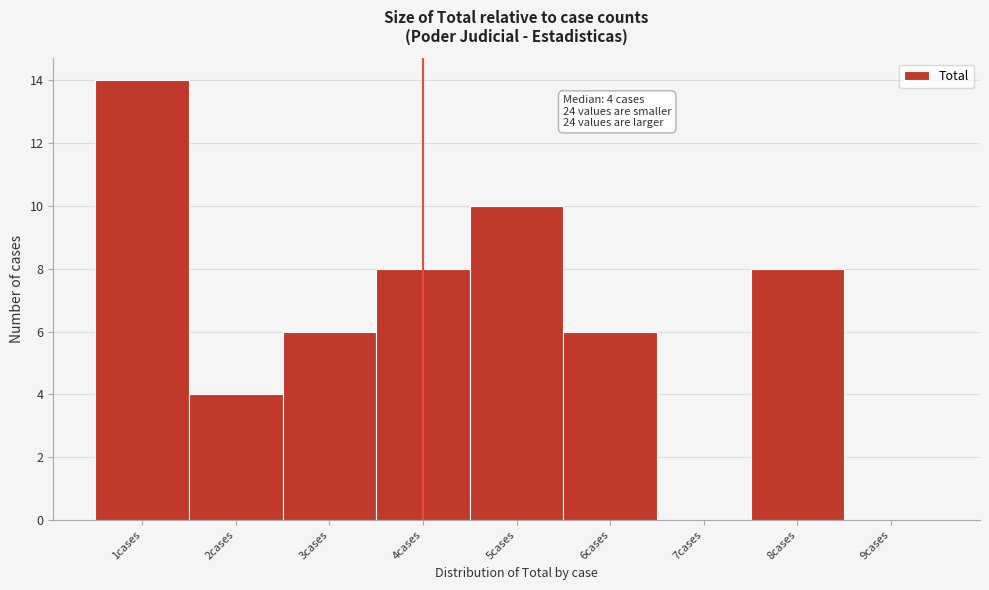

Reading left to right, list all the values displayed in this chart.

1cases=14	2cases=4	3cases=6	4cases=8	5cases=10	6cases=6	7cases=0	8cases=8	9cases=0